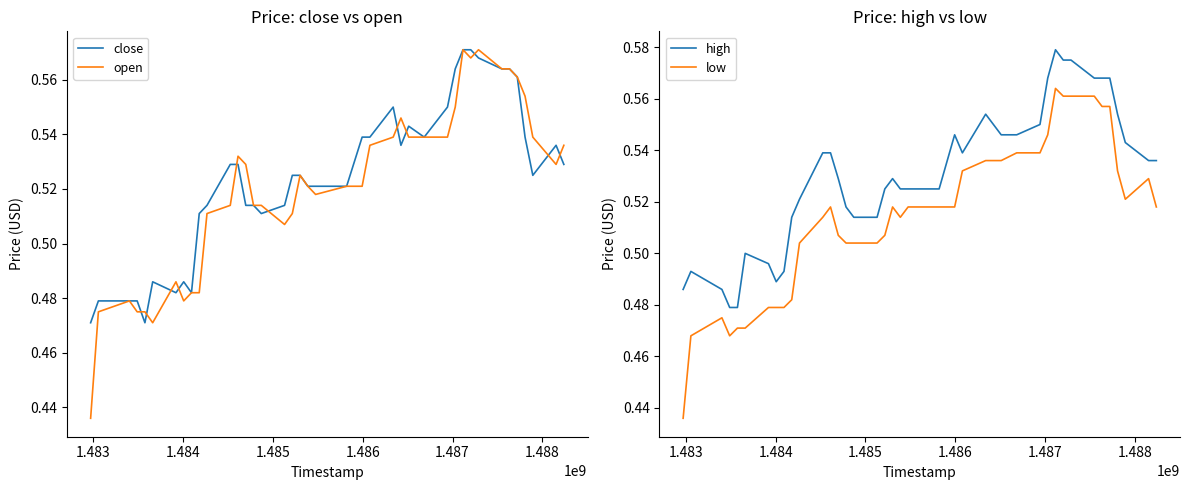

List the series in order of their peak value, lowest first.

low, close, open, high